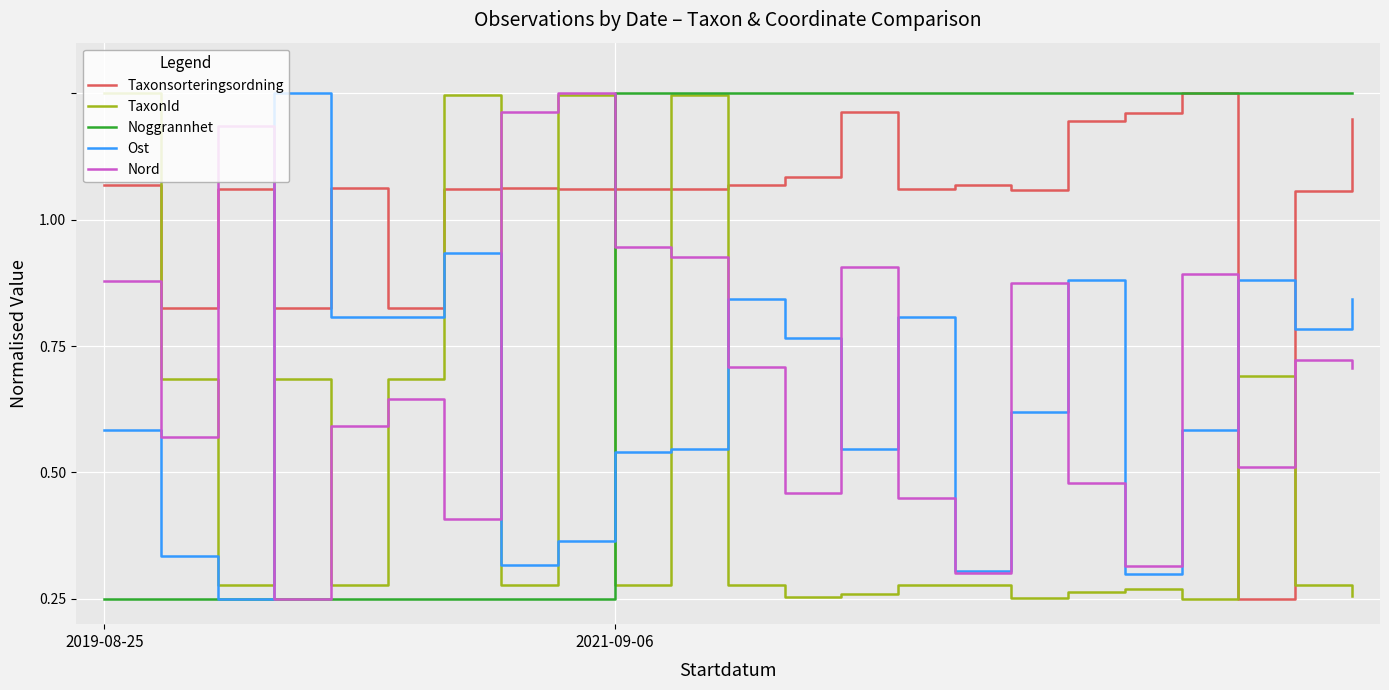

What are all the series names shown in the legend?

Taxonsorteringsordning, TaxonId, Noggrannhet, Ost, Nord